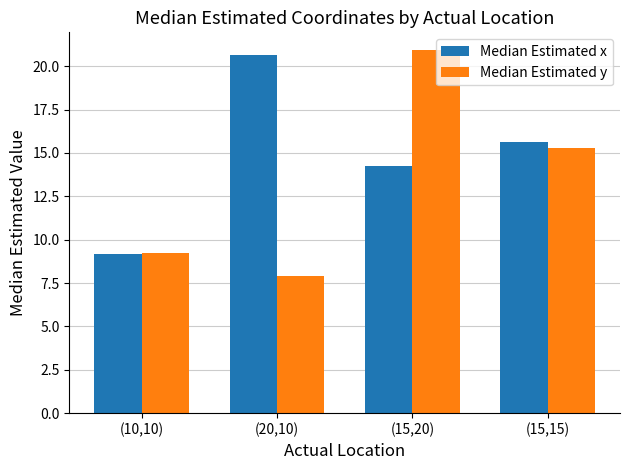

What position from the left is (15,20)?

3